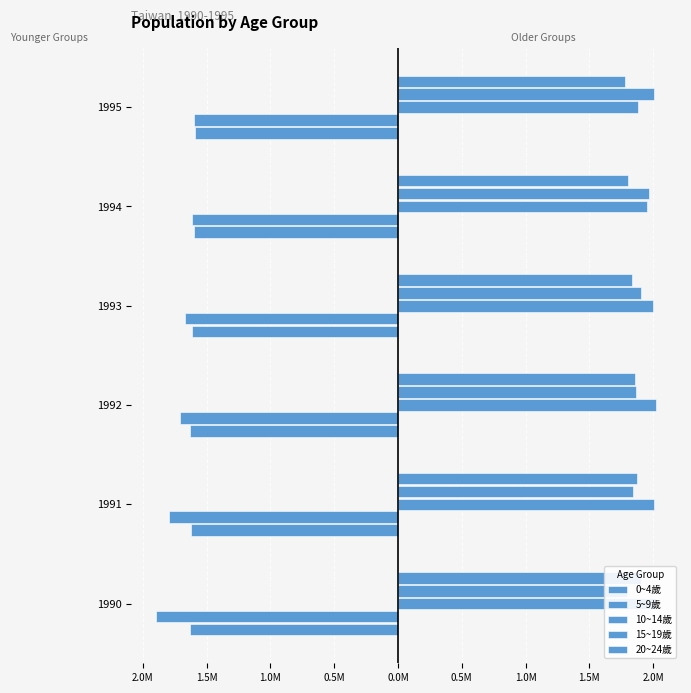

Between 1994 and 1995, which series saw the biggest shift?

10~14歲